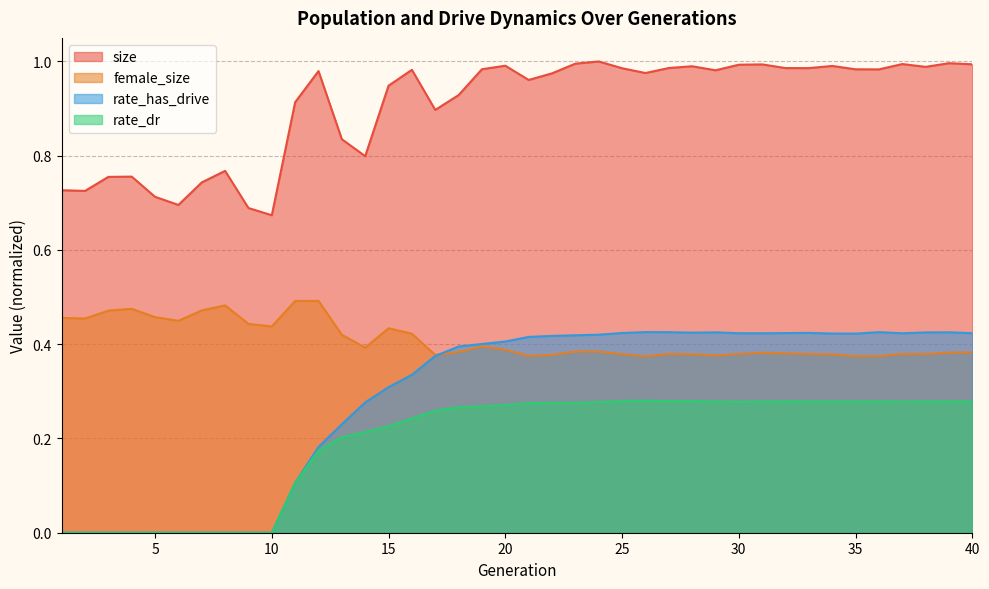

Rank the series by their maximum value, from highest to lowest.

size, female_size, rate_has_drive, rate_dr